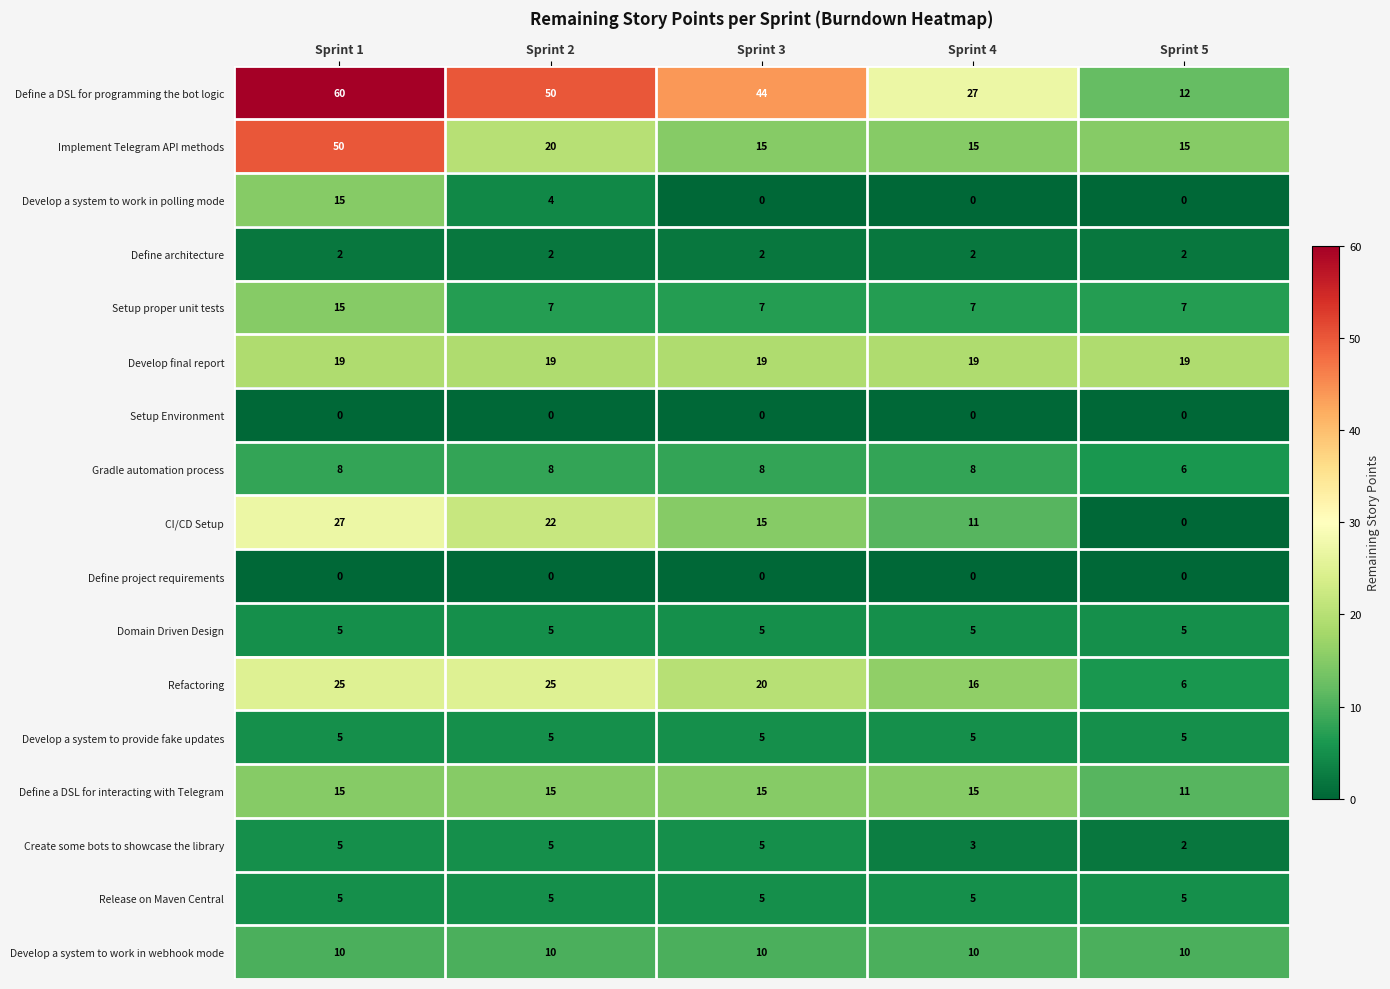

Which series has the largest total across all categories?

Define a DSL for programming the bot logic